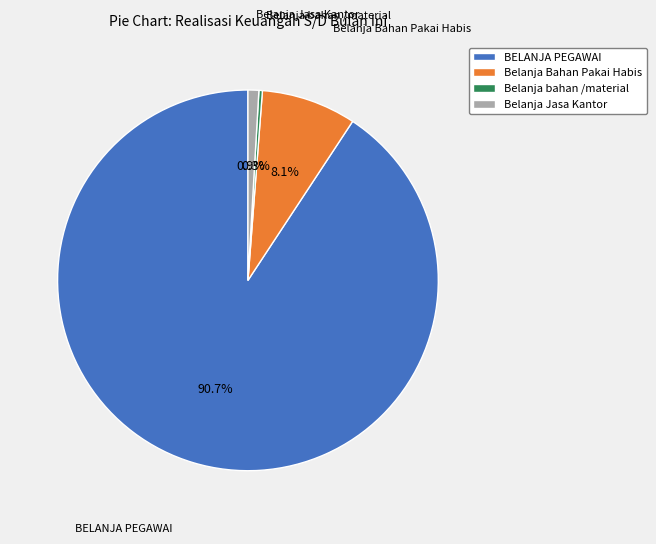

Which has a higher value, Belanja Jasa Kantor or Belanja Bahan Pakai Habis?

Belanja Bahan Pakai Habis